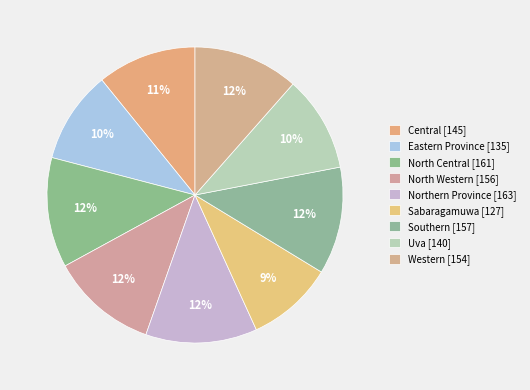

Rank the categories by value from lowest to highest.

Sabaragamuwa, Eastern Province, Uva, Central, Western, North Western, Southern, North Central, Northern Province